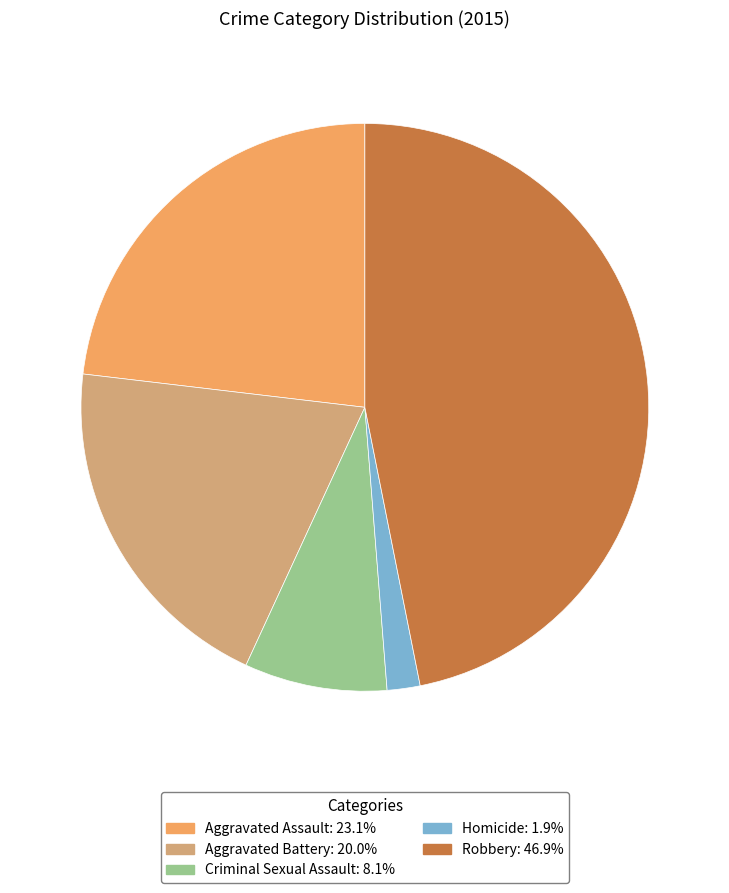

What is the ratio of the value at Aggravated Battery to the value at Homicide?

10.7